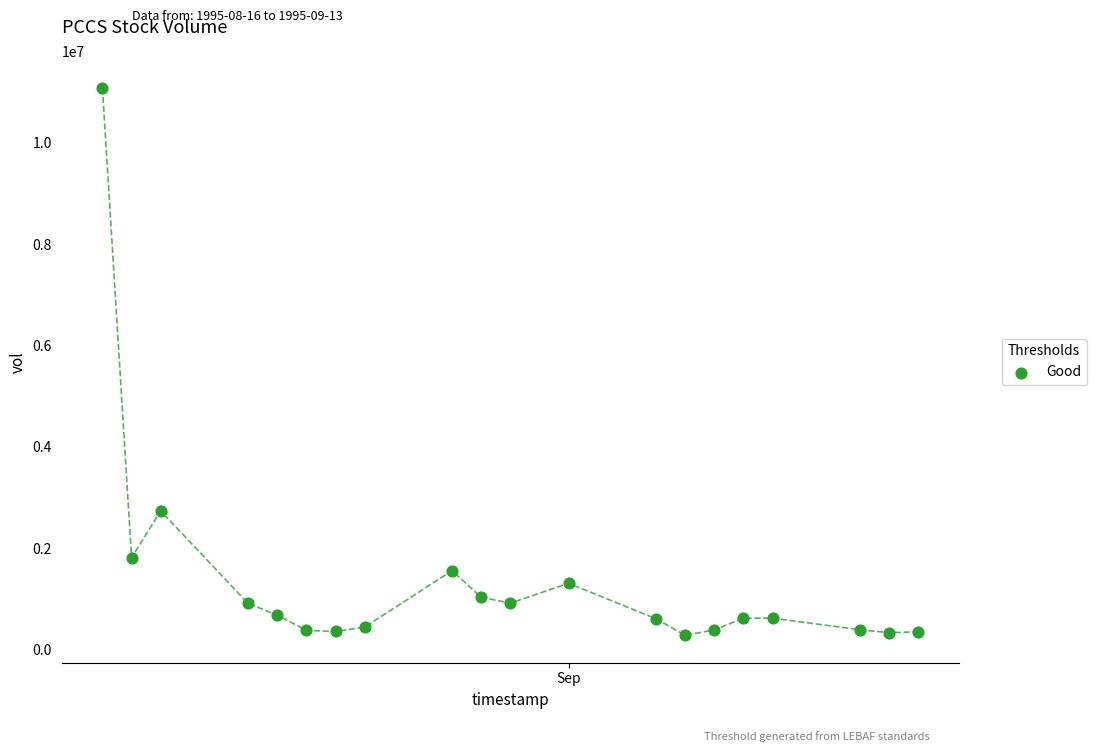

What is the range of Y values (max minus min)?

10802726